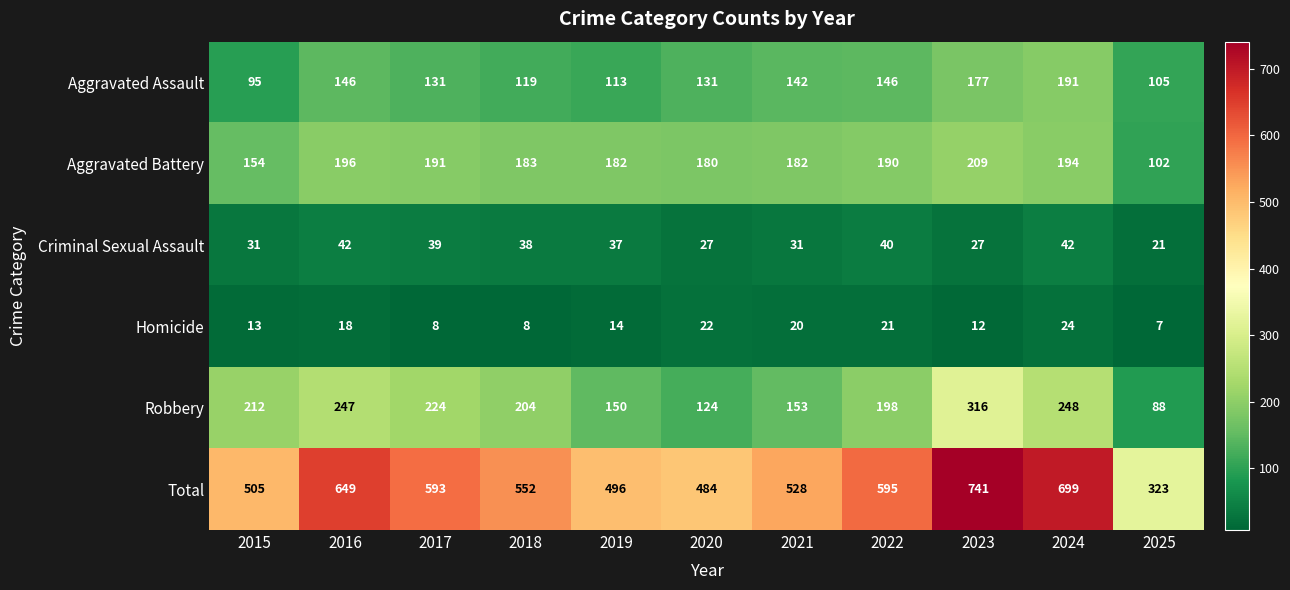

Which label corresponds to the largest value in the chart?

2023